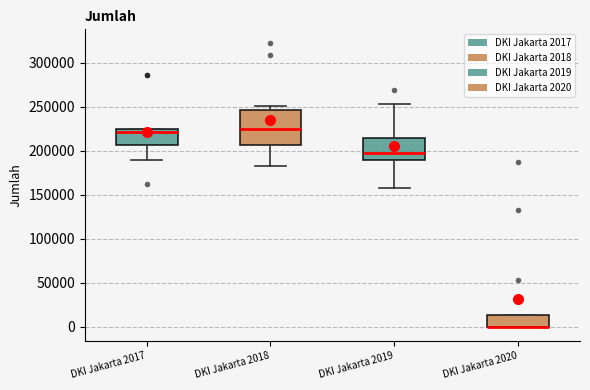

Reading left to right, transcribe this box plot: for each box, give where its median line is, the range the box spans, and where its two whiskers end, as read against the y-axis. The values are not printed on the chart, so give them approximately, as read against the axis.

DKI Jakarta 2017: median 220000, box 205000 to 225000, whiskers 190000 to 225000
DKI Jakarta 2018: median 225000, box 205000 to 245000, whiskers 185000 to 250000
DKI Jakarta 2019: median 195000, box 190000 to 215000, whiskers 155000 to 255000
DKI Jakarta 2020: median 0 (drawn on the box's lower edge), box 0 to 15000, whiskers 0 to 15000